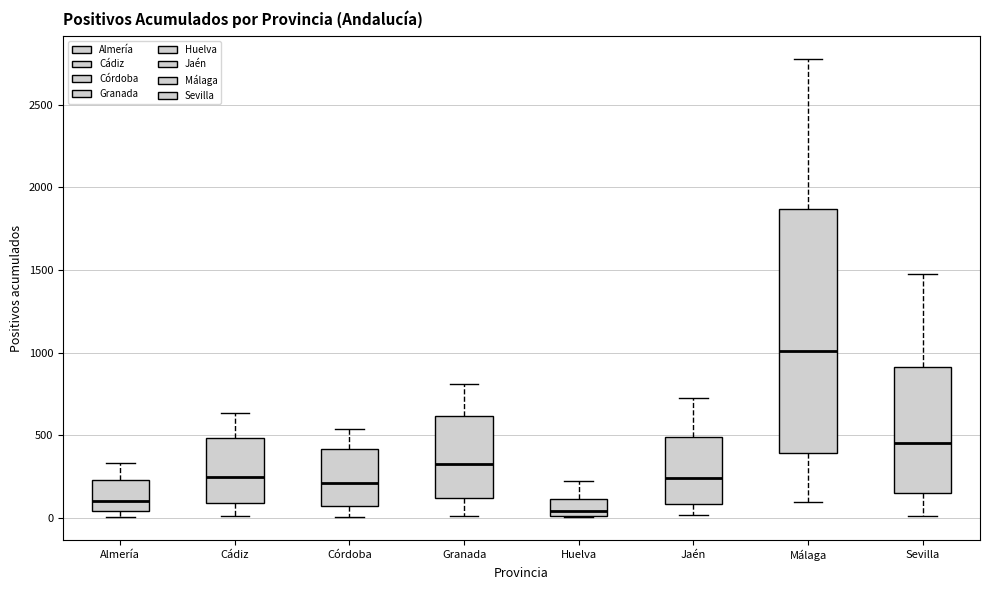

Comparing the boxes themselves (not the whiskers), which one is the tallest?

Málaga